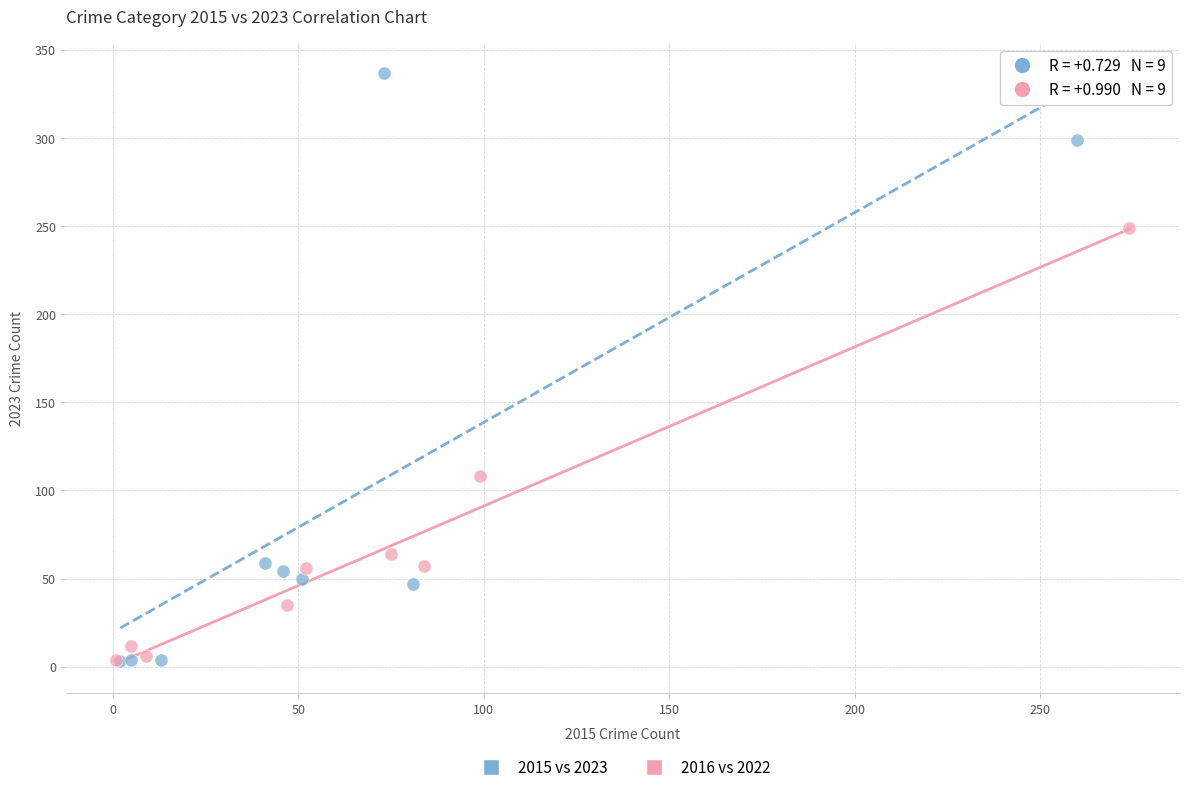

Which series has the largest Y range (max minus min)?

2015 vs 2023